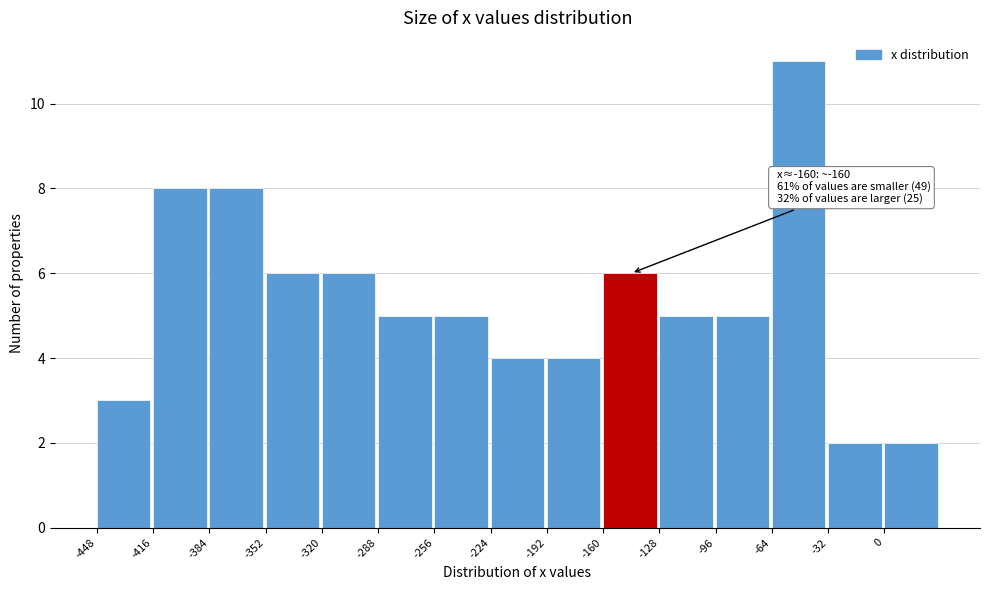

Which range on the x-axis has the tallest bar?

-64 to -32